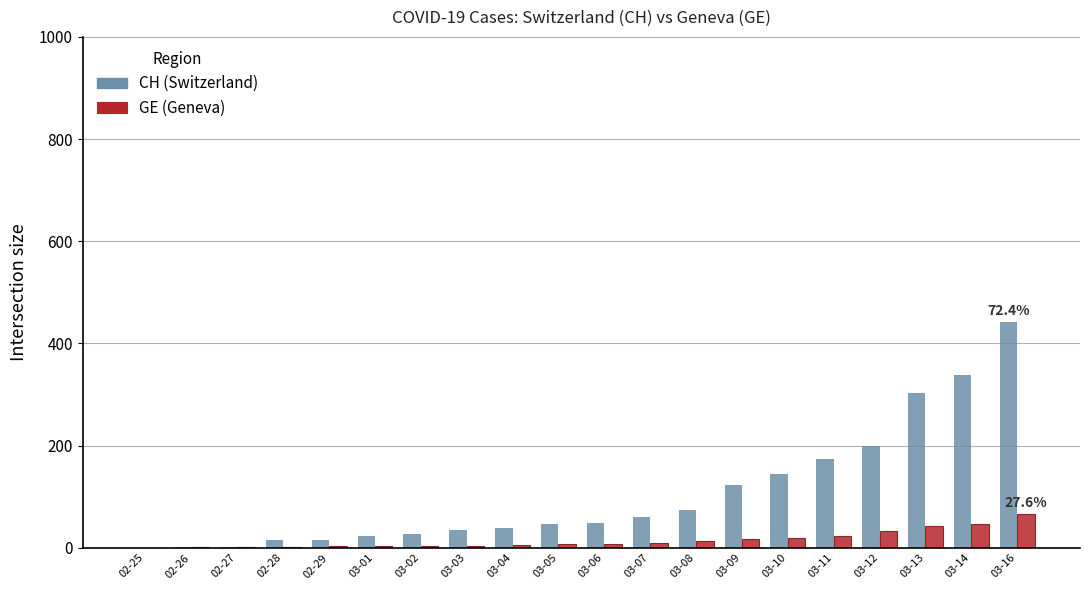

At which category is the sum across all series the highest?

03-16